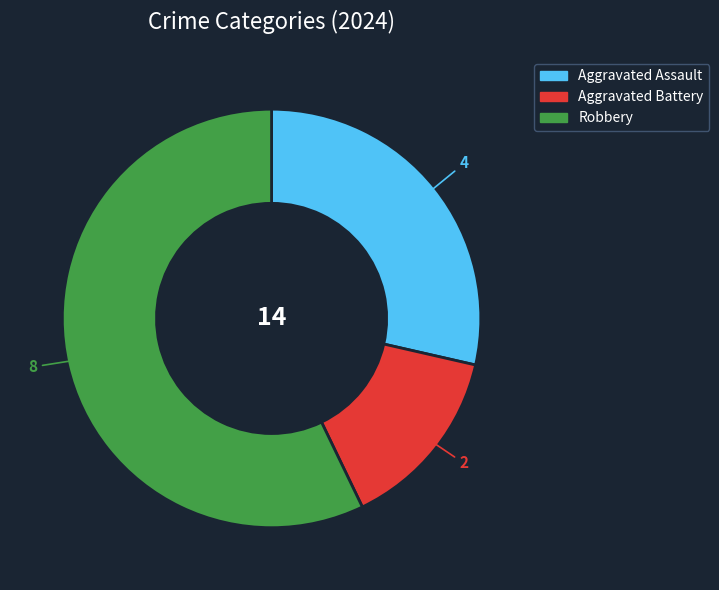

Between Robbery and Aggravated Battery, which is larger?

Robbery